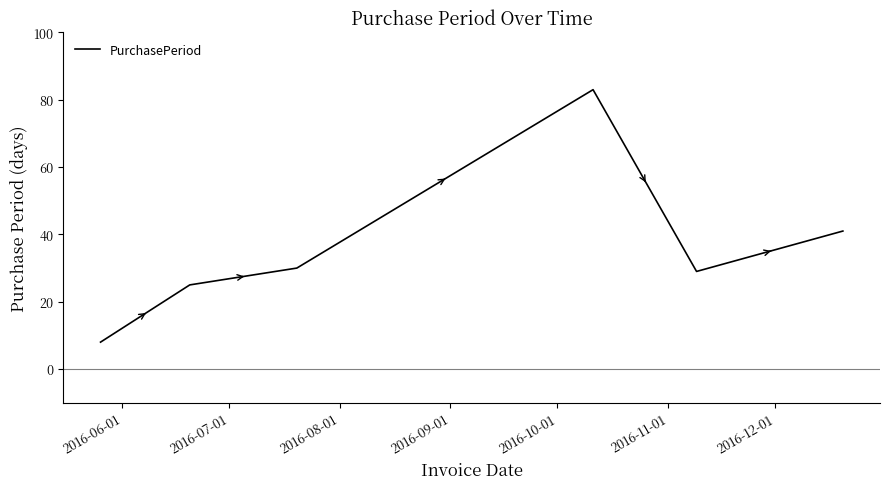

How many interior local valleys (lower than both neighbors) does the data have?

1